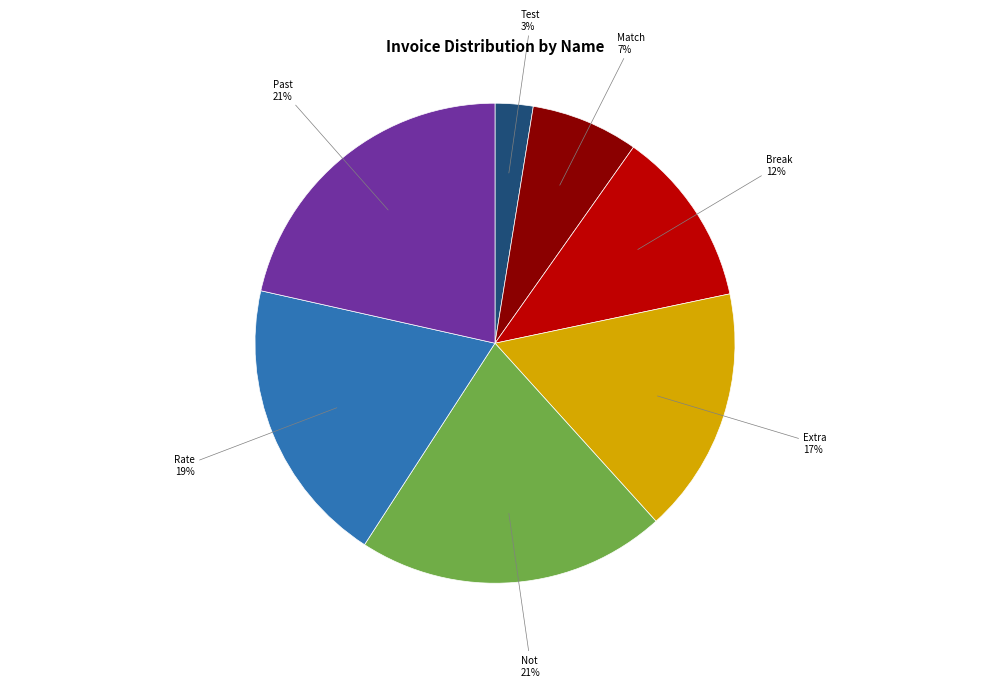

What is the smallest slice in the pie chart?

Test